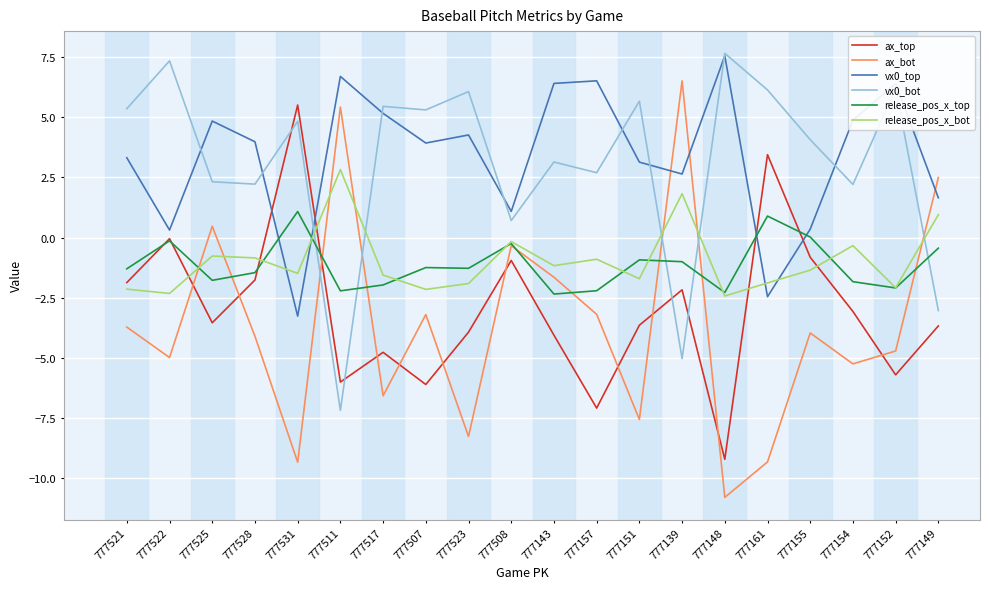

How many lines are shown in the chart?

6